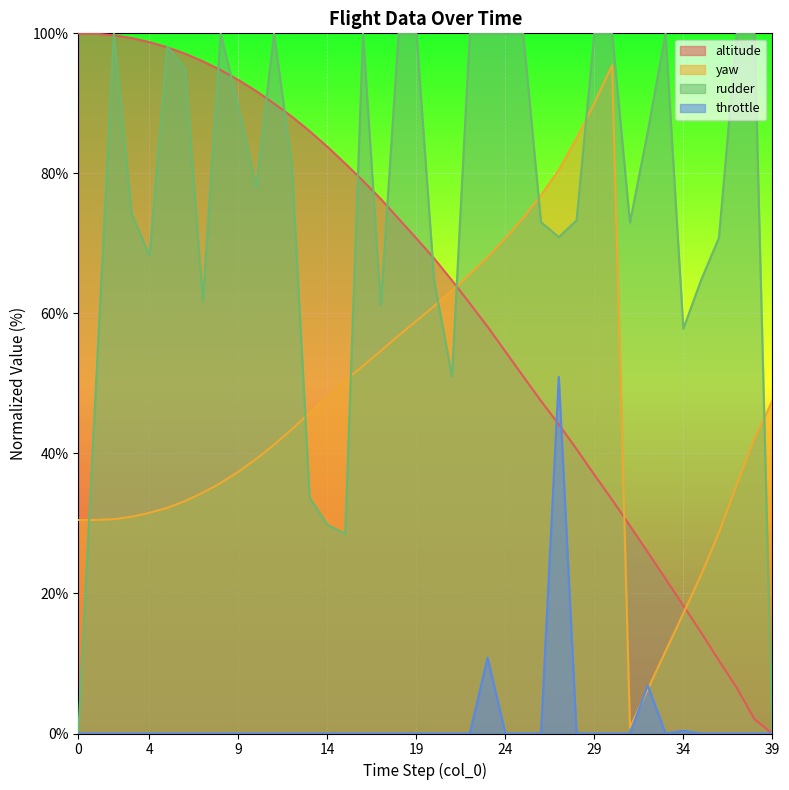

Is it true that yaw equals 85.4 at 16?

False